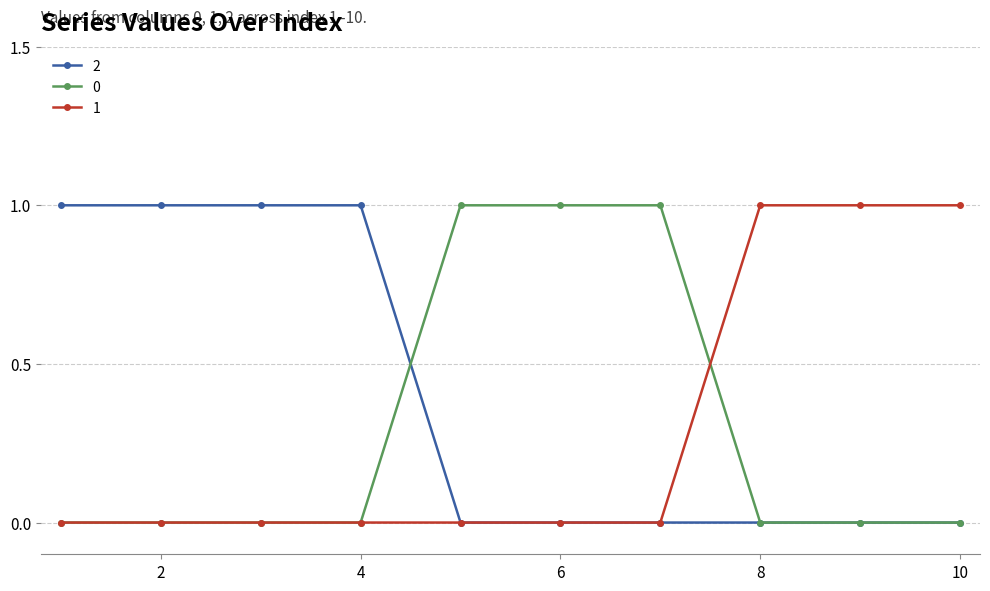

Is this an area chart (filled region under the line)?

No